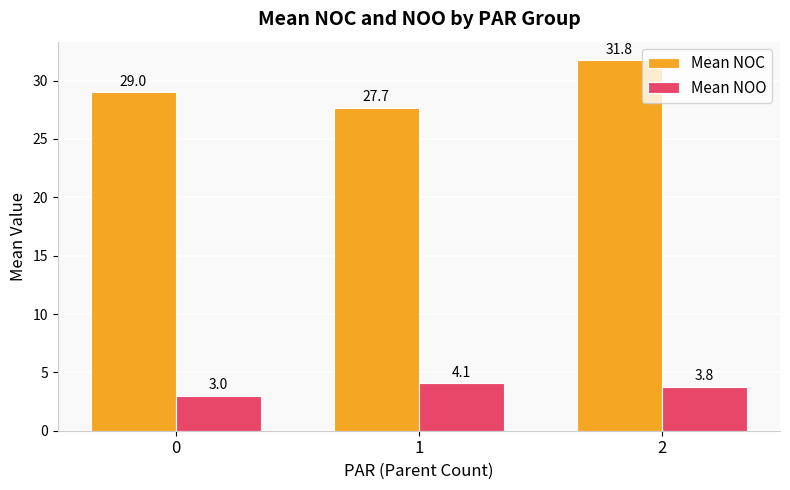

Does the chart contain any negative values?

No